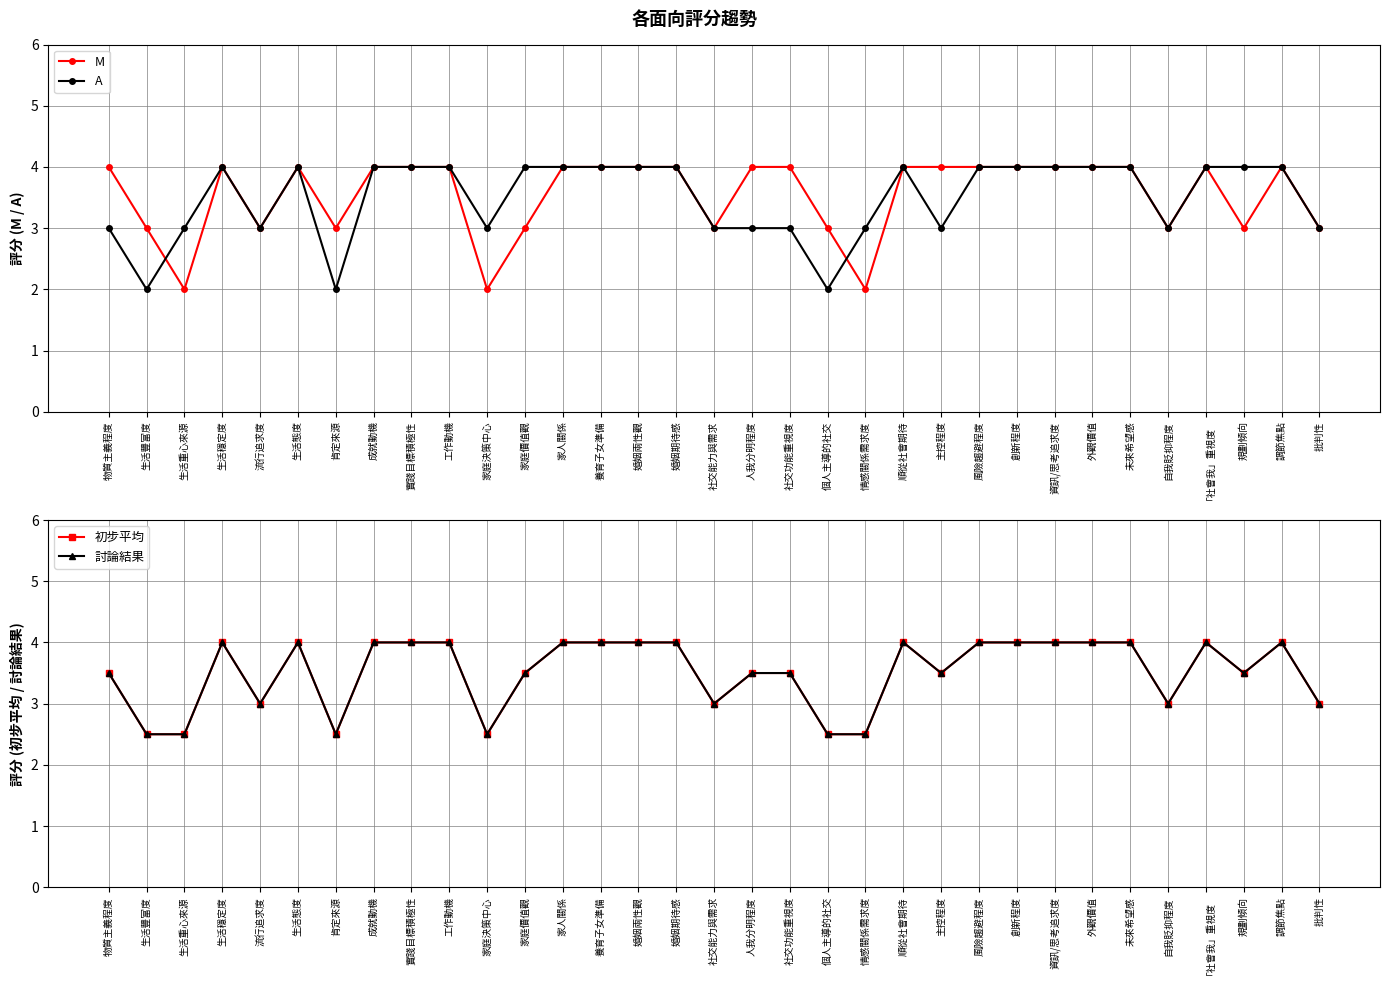

In M, how many points are higher than both neighbors (excluding endpoints)?

4